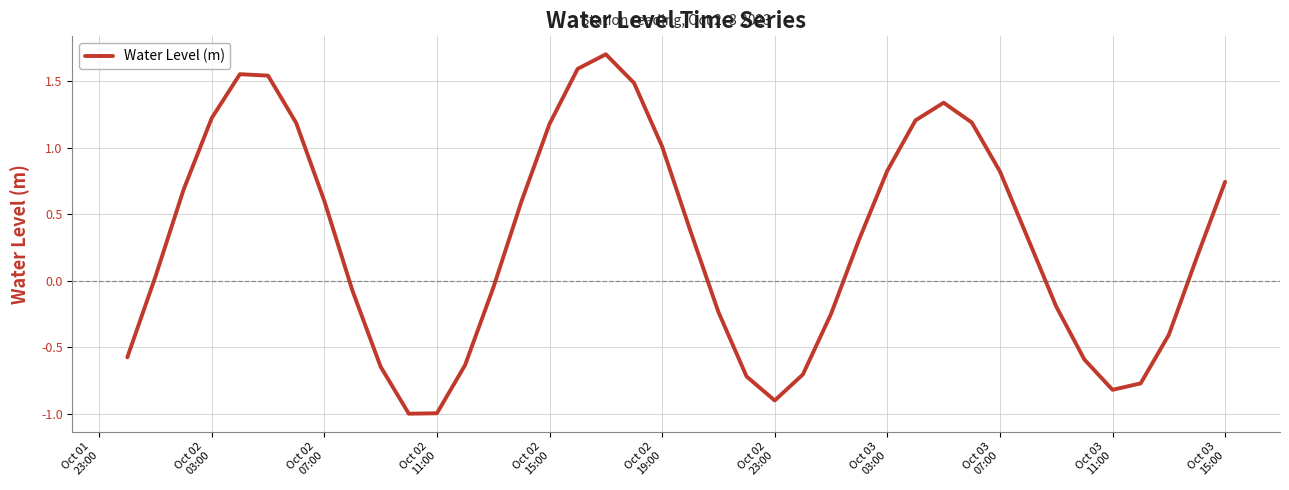

How many interior local valleys (lower than both neighbors) does the data have?

3